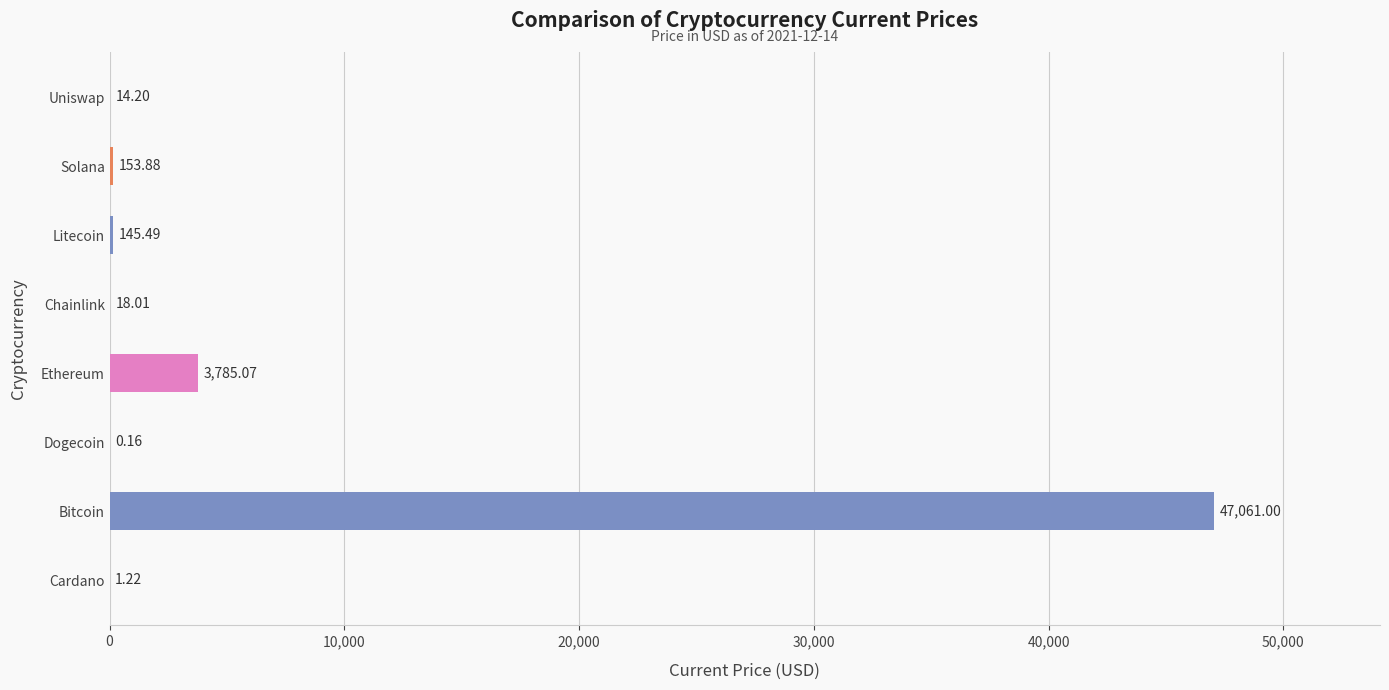

How many data points are above 145?

4